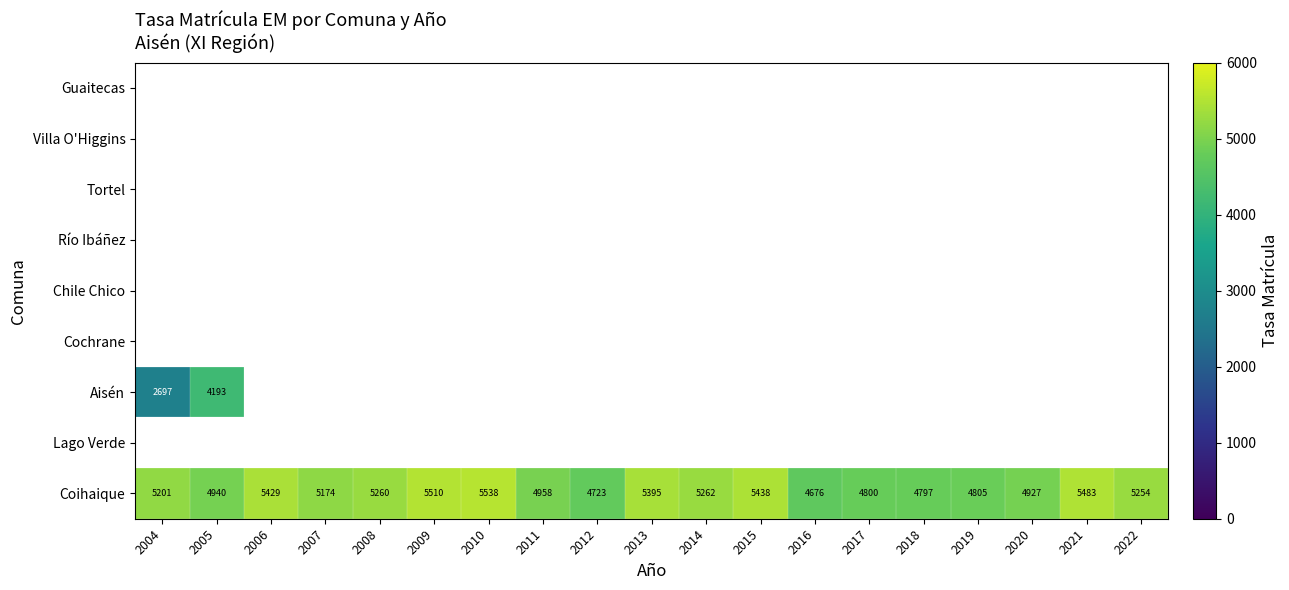

What is the sum of the Coihaique values at 2021 and 2004?

10684